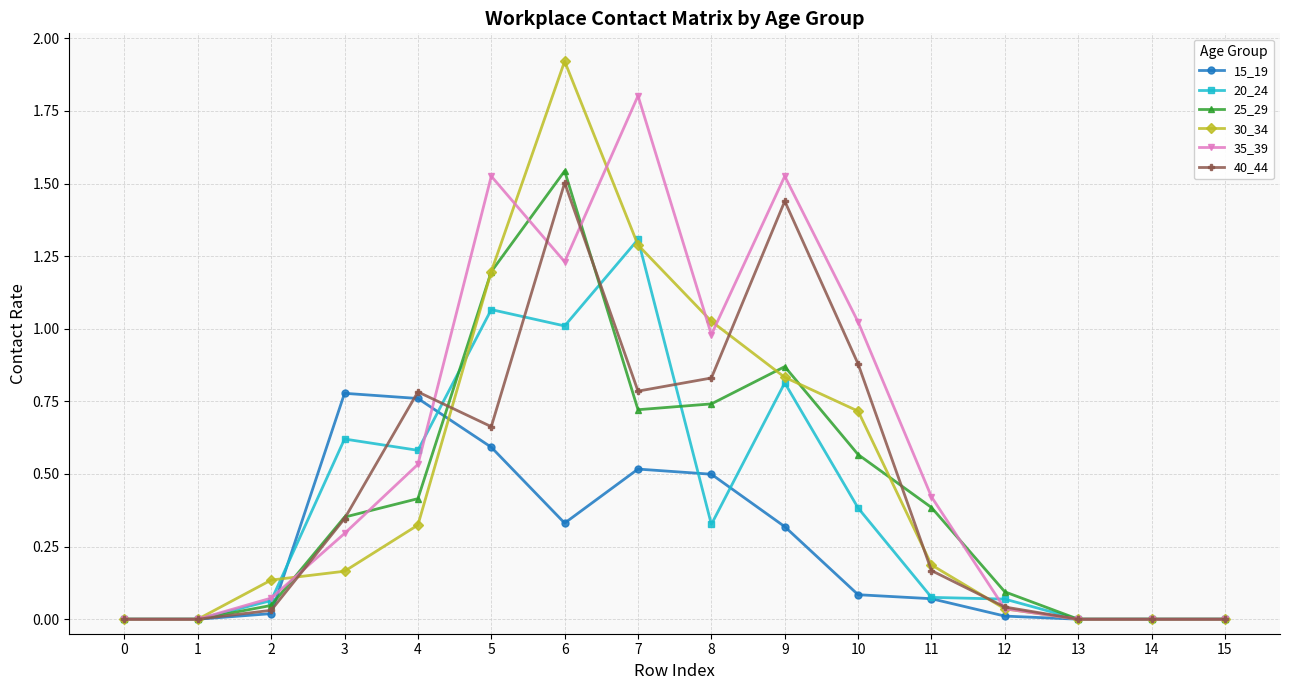

Where is the first local maximum for 35_39?

5